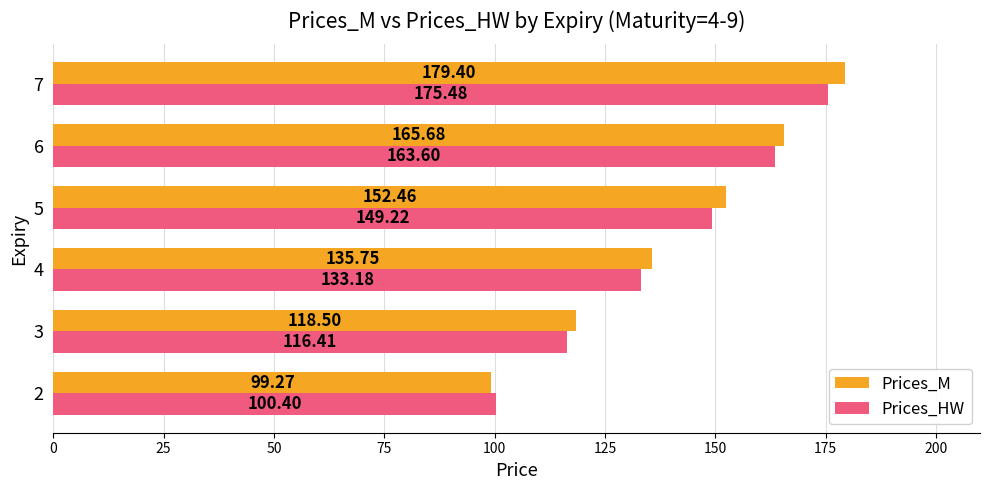

Is the value of Prices_HW at 5 greater than the value of Prices_M at 4?

Yes